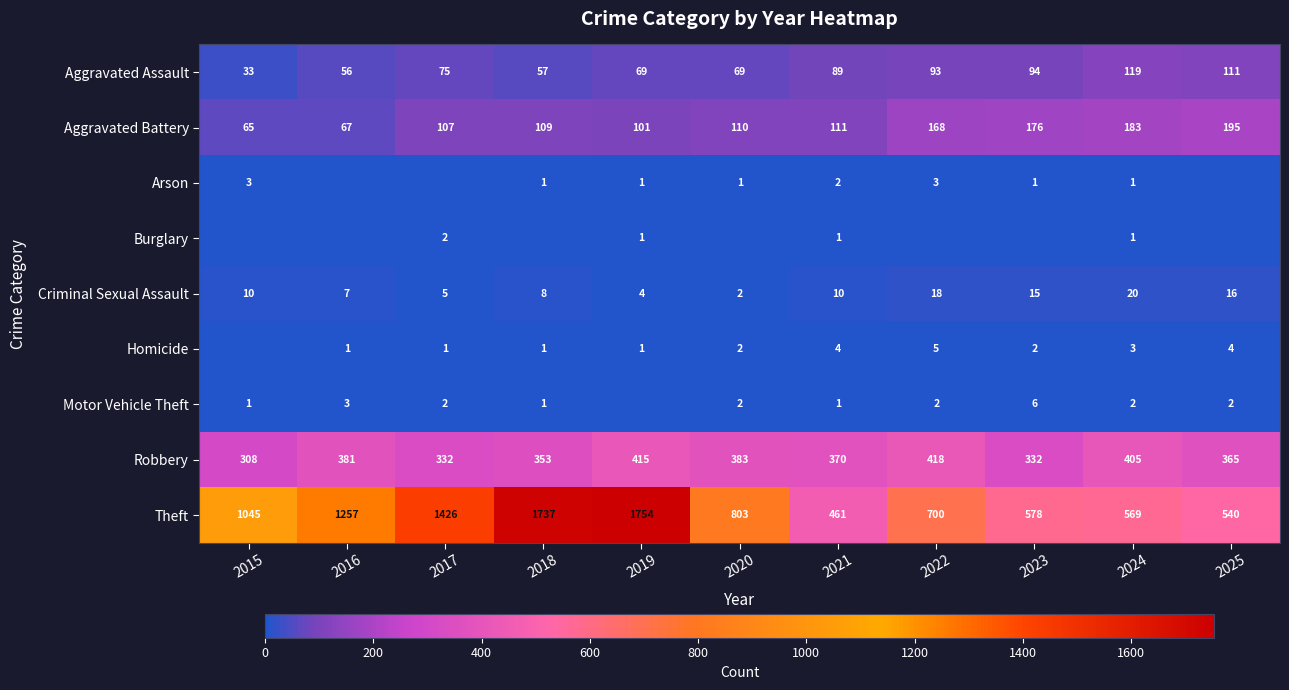

How many values in the Robbery series are below 370?

5